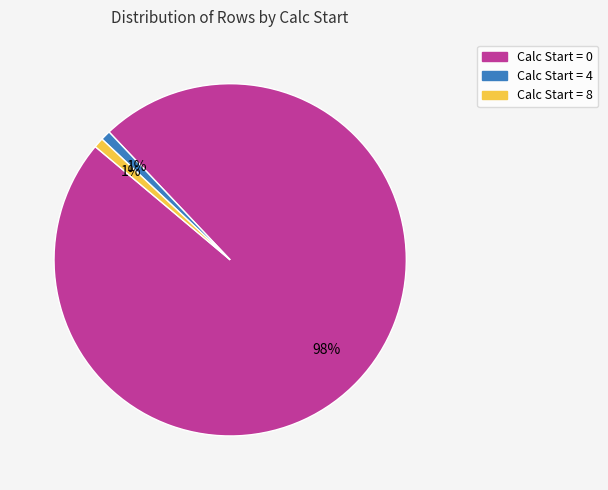

To the nearest percent, what is the average slice percentage?

33%